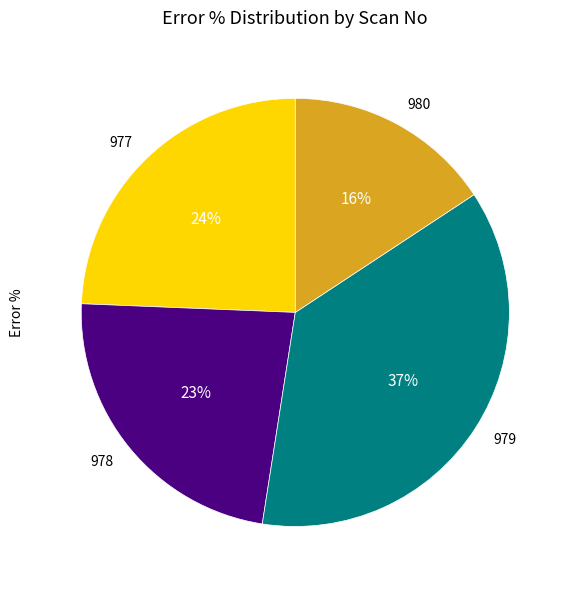

Do 978 and 979 together represent more than half of the pie?

Yes